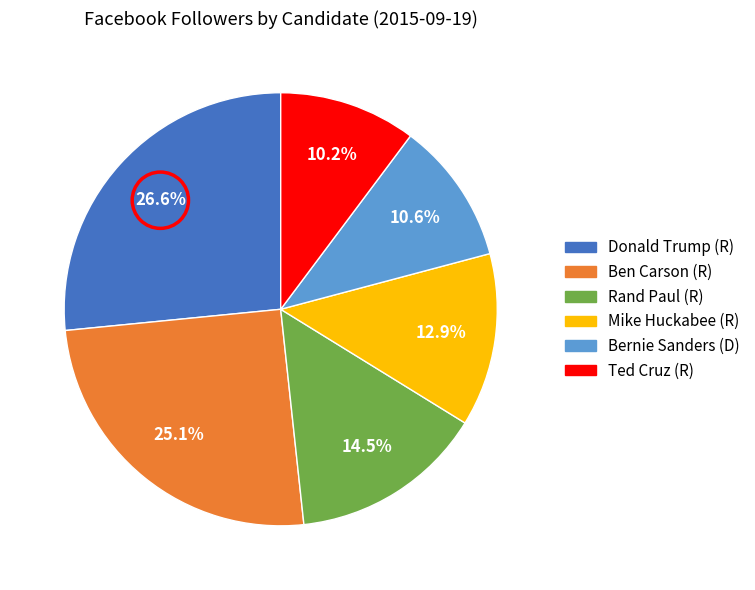

Is there a majority slice in this chart?

No